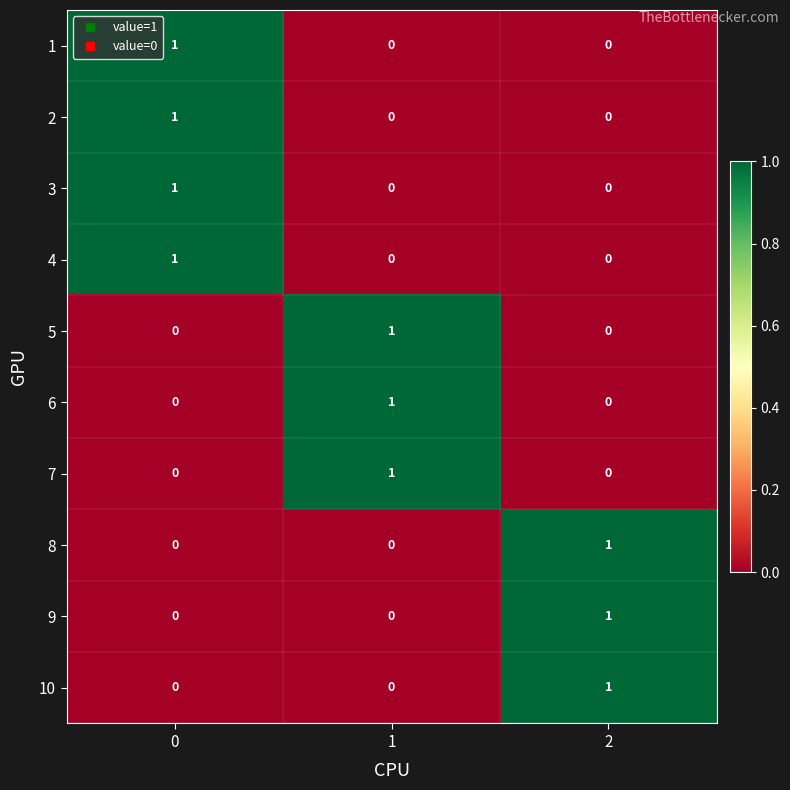

Is the value of 6 at 1 greater than the value of 8 at 1?

Yes